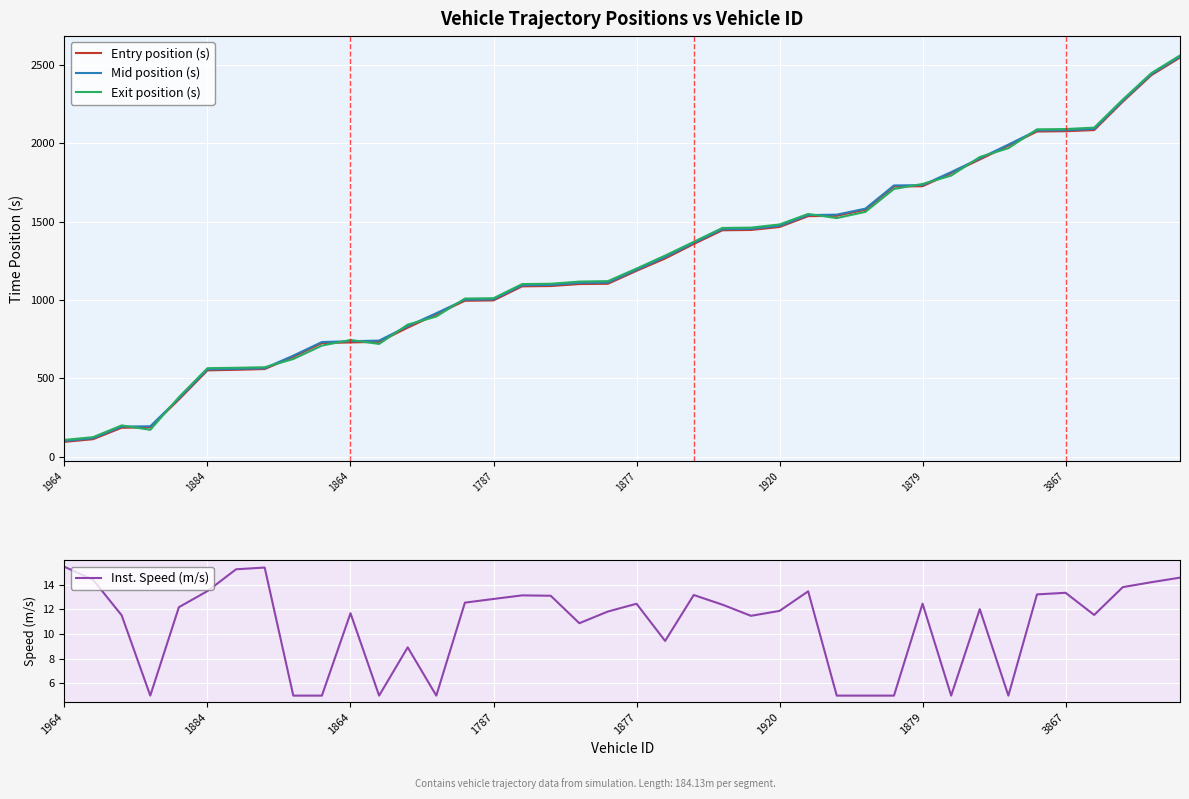

At which category is the sum across all series the highest?

39